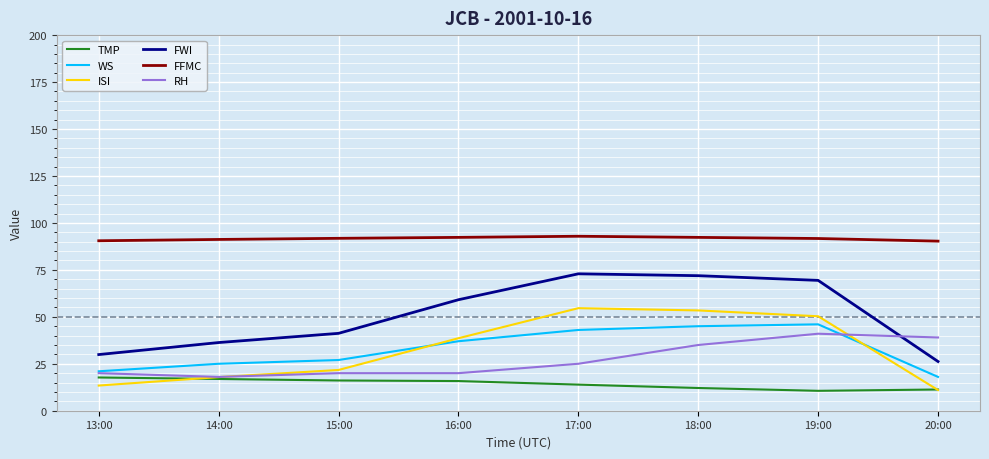

The FFMC series shows 92.9 at 17:00. True or false?

True